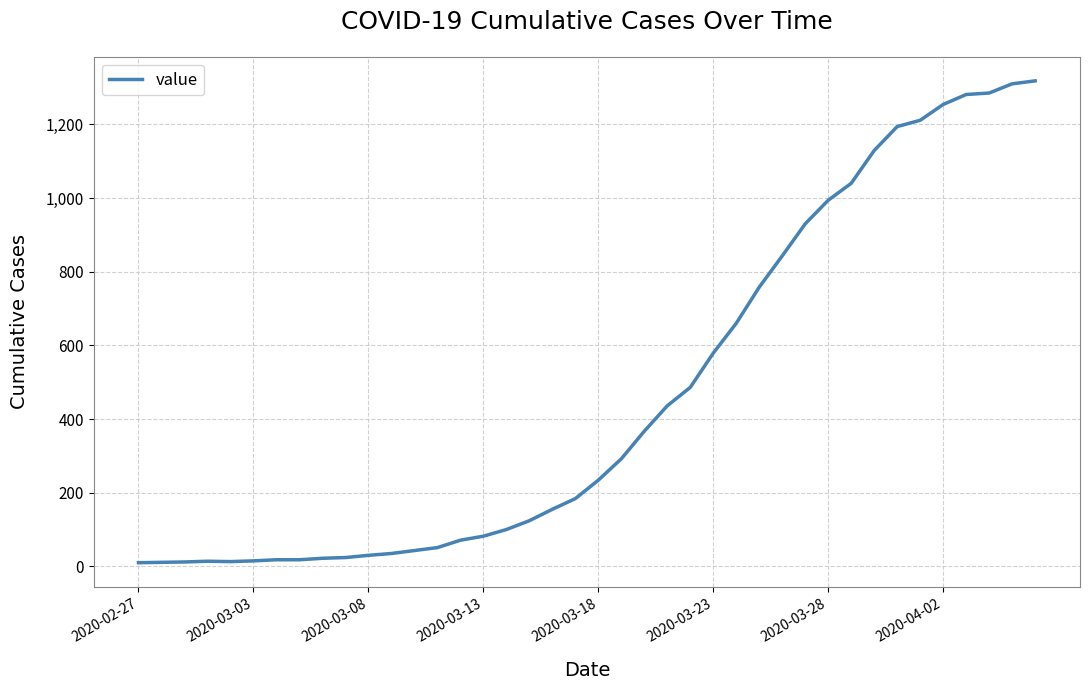

What is the maximum value shown in the chart?

1318